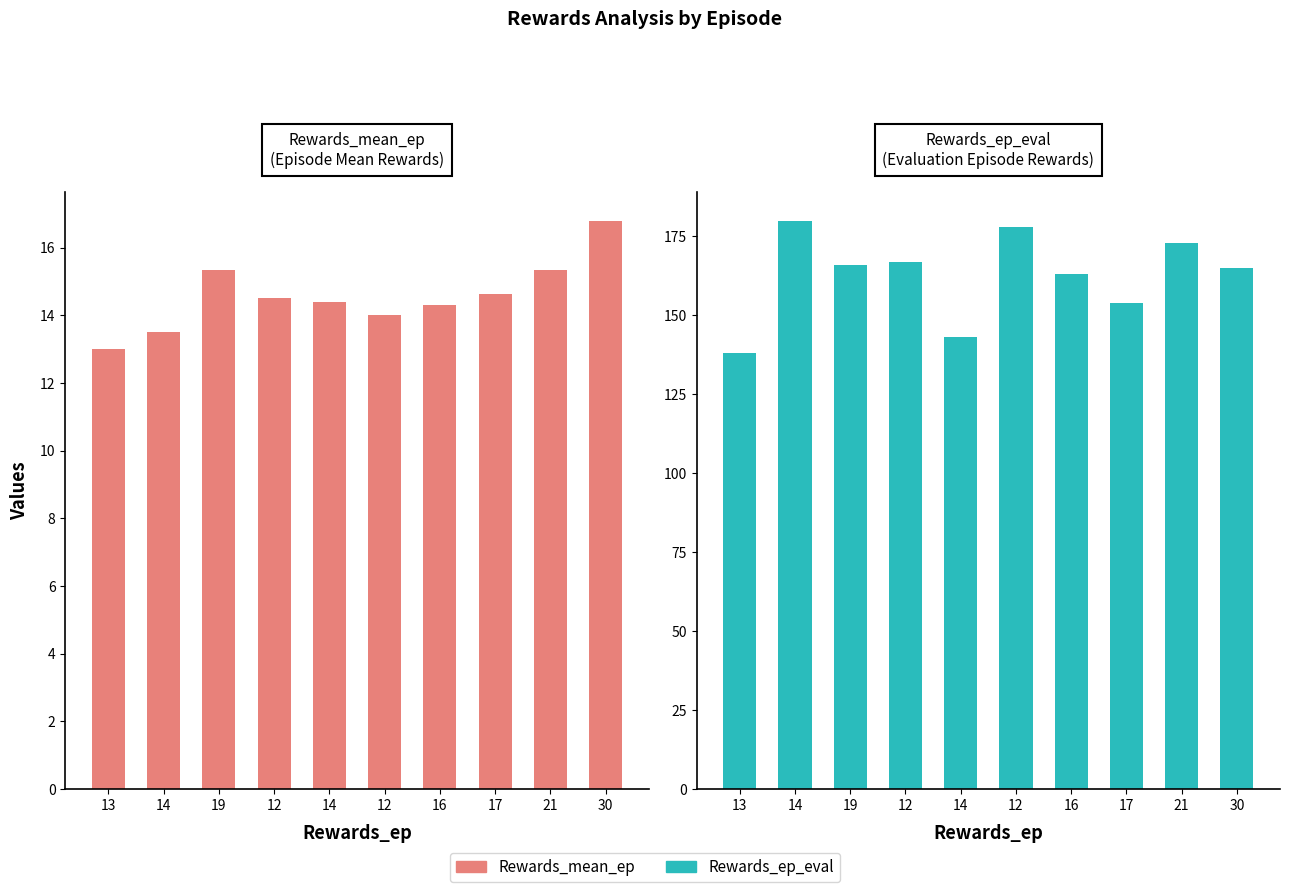

What is the sum of the Rewards_mean_ep values at 14 and 13?

27.4